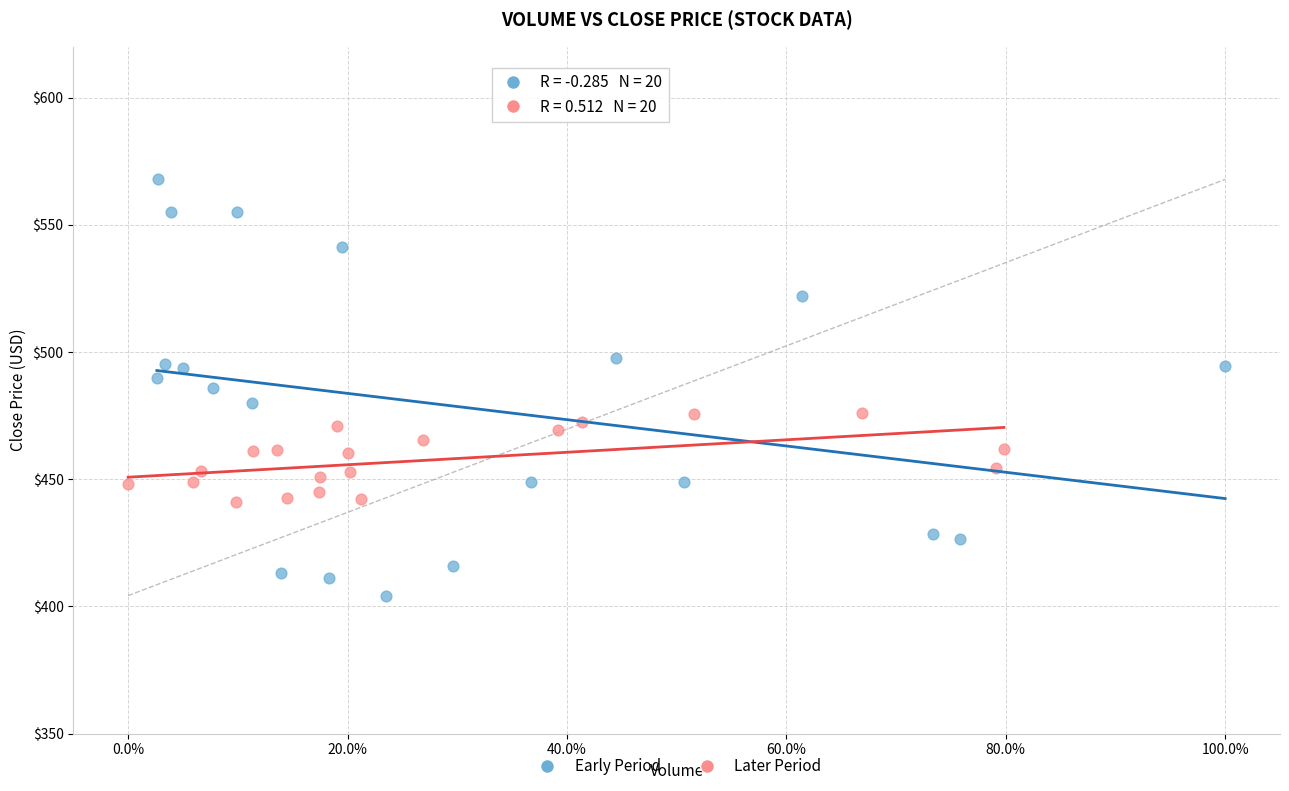

Which series reaches the maximum Y coordinate?

Early Period